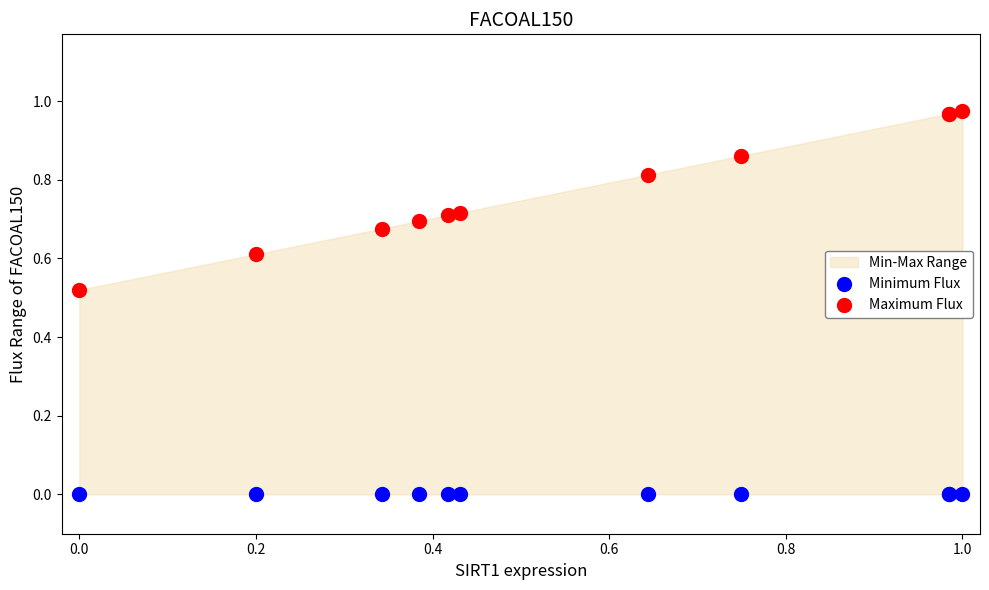

Which series reaches the minimum Y coordinate?

Minimum Flux